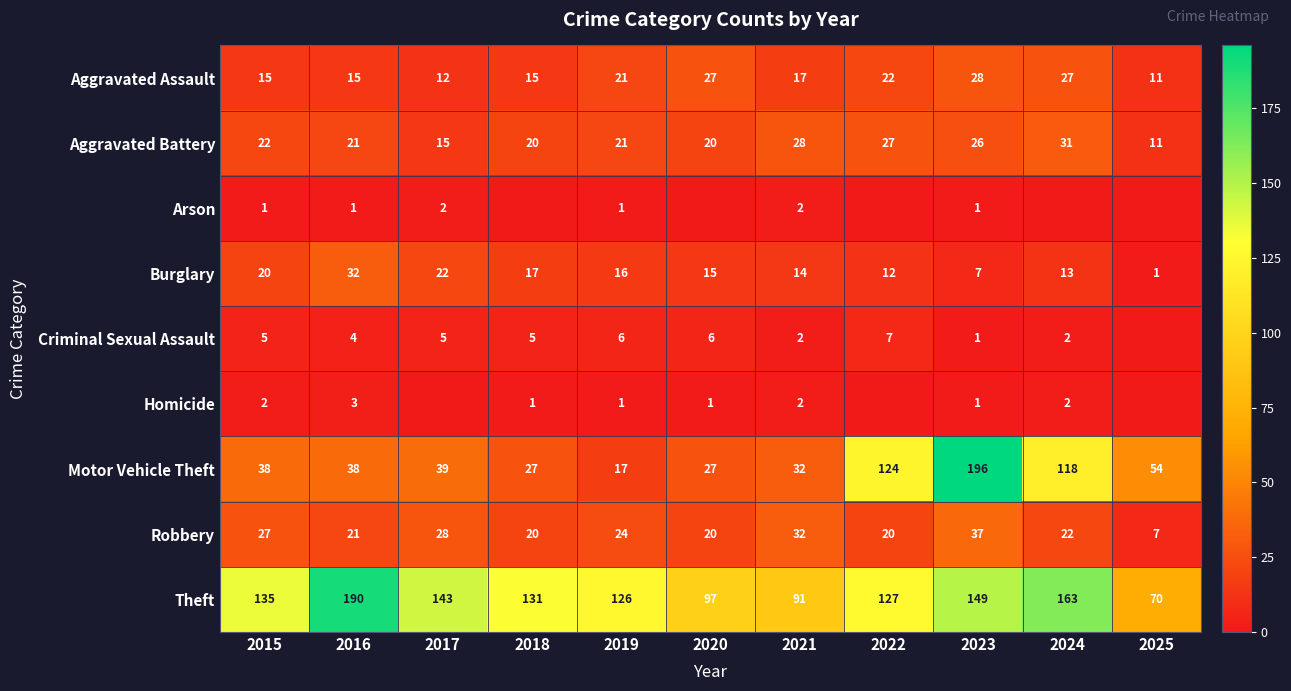

How many data points does each series have?

11